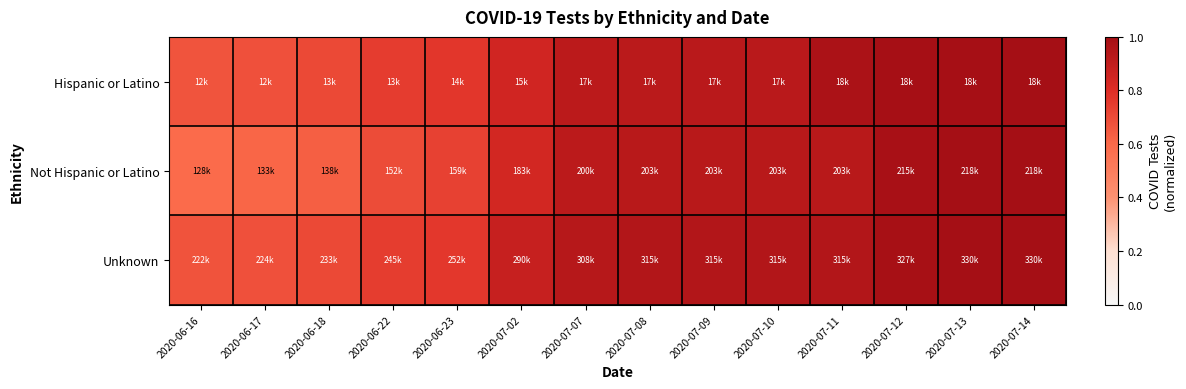

Reading right to left, extract all data points from this chart.

Hispanic or Latino: 2020-07-14=1.0	2020-07-13=1.0	2020-07-12=1.0	2020-07-11=1.0	2020-07-10=0.9	2020-07-09=0.9	2020-07-08=0.9	2020-07-07=0.9	2020-07-02=0.8	2020-06-23=0.8	2020-06-22=0.7	2020-06-18=0.7	2020-06-17=0.7	2020-06-16=0.7
Not Hispanic or Latino: 2020-07-14=1.0	2020-07-13=1.0	2020-07-12=1.0	2020-07-11=0.9	2020-07-10=0.9	2020-07-09=0.9	2020-07-08=0.9	2020-07-07=0.9	2020-07-02=0.8	2020-06-23=0.7	2020-06-22=0.7	2020-06-18=0.6	2020-06-17=0.6	2020-06-16=0.6
Unknown: 2020-07-14=1.0	2020-07-13=1.0	2020-07-12=1.0	2020-07-11=1.0	2020-07-10=1.0	2020-07-09=1.0	2020-07-08=1.0	2020-07-07=0.9	2020-07-02=0.9	2020-06-23=0.8	2020-06-22=0.7	2020-06-18=0.7	2020-06-17=0.7	2020-06-16=0.7